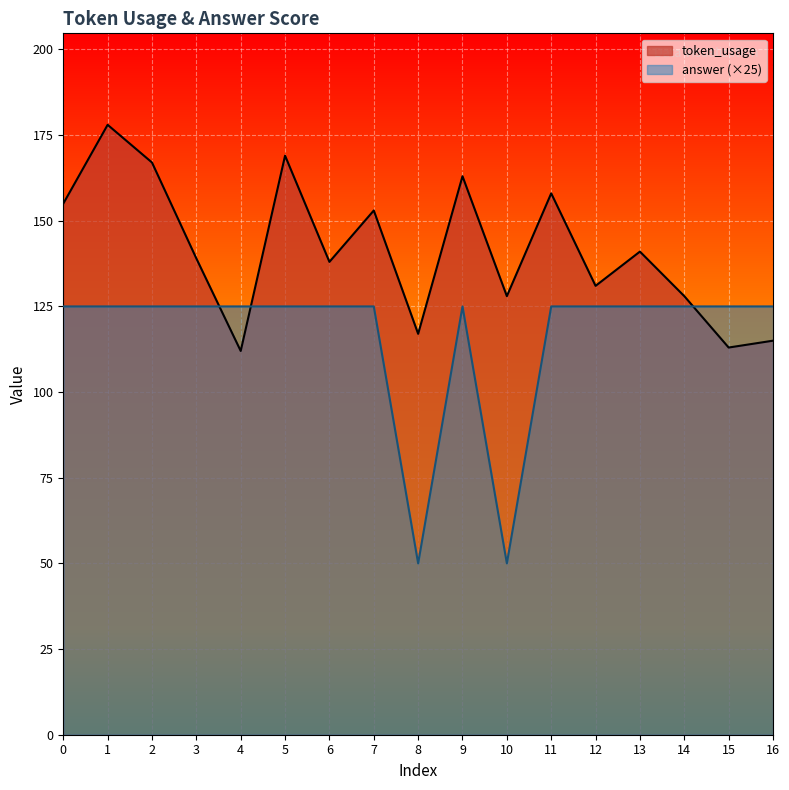

Is the value of answer at 12 greater than the value of token_usage at 5?

No